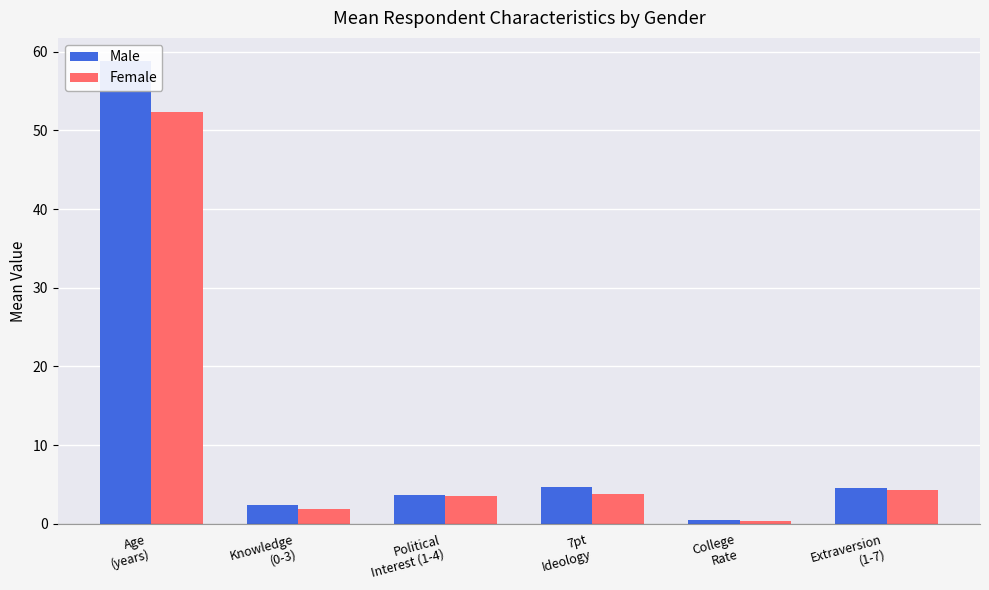

At how many categories does at least one series exceed 16?

1